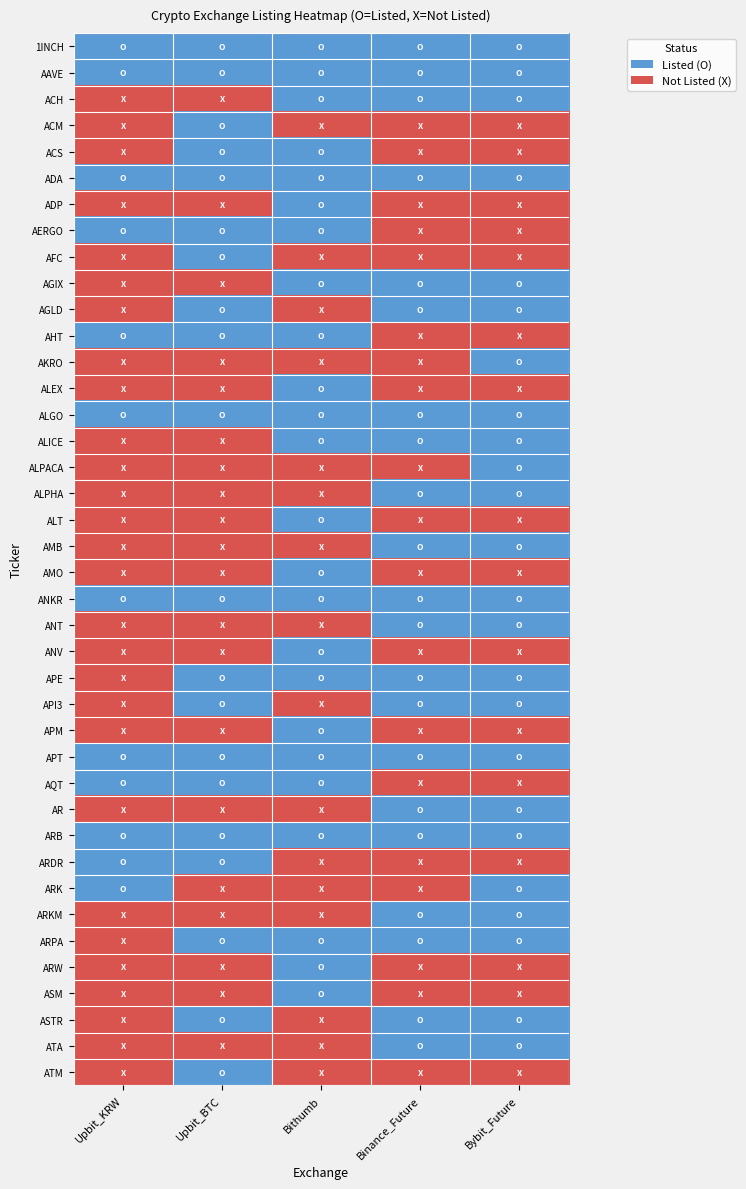

What is the maximum value shown in the chart?

1